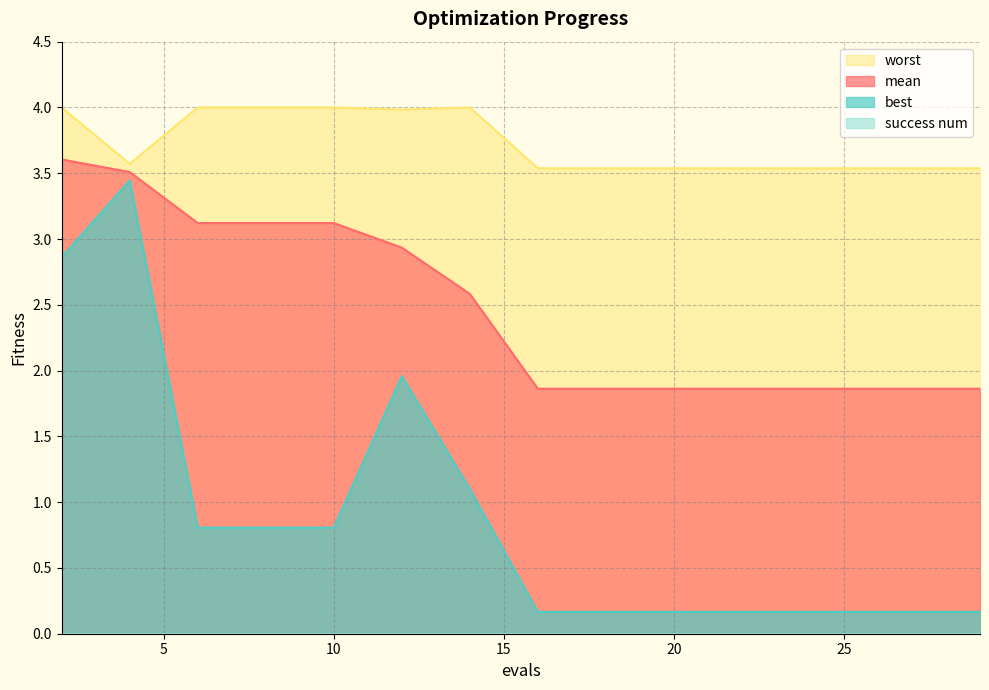

How many lines are shown in the chart?

4